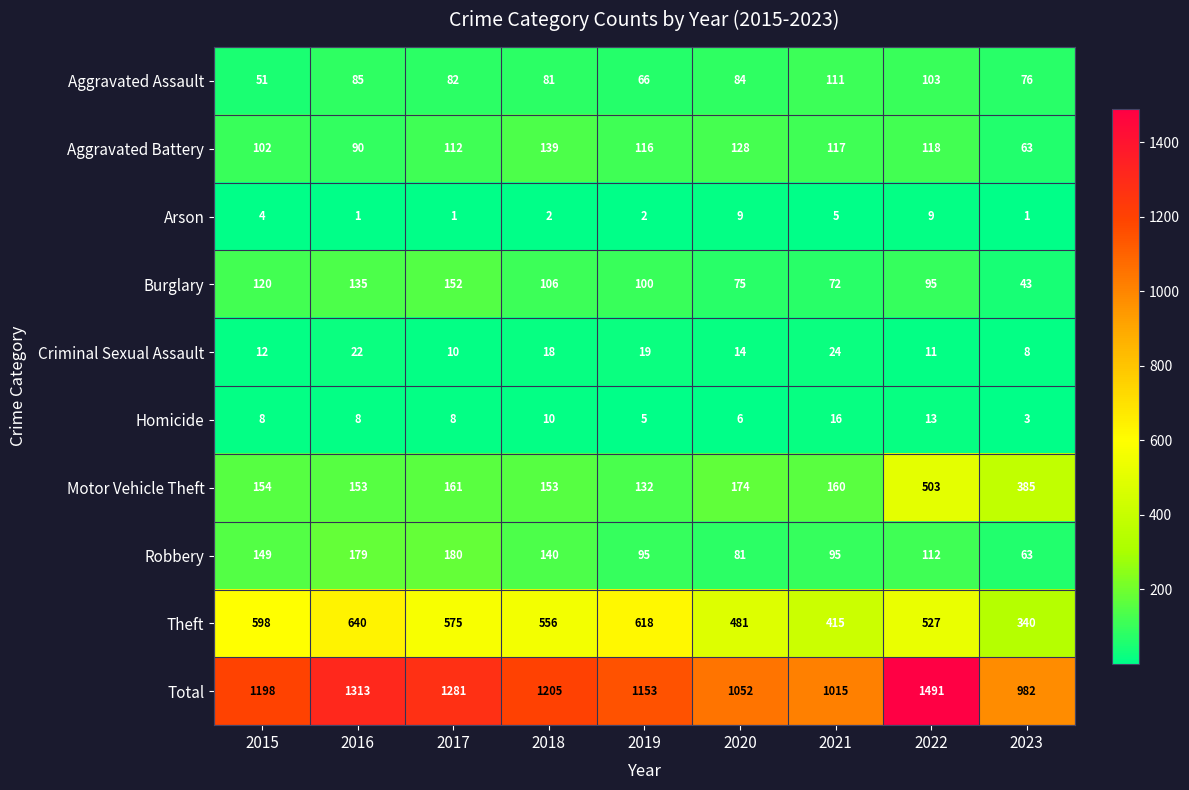

What is the maximum value shown in the chart?

1491